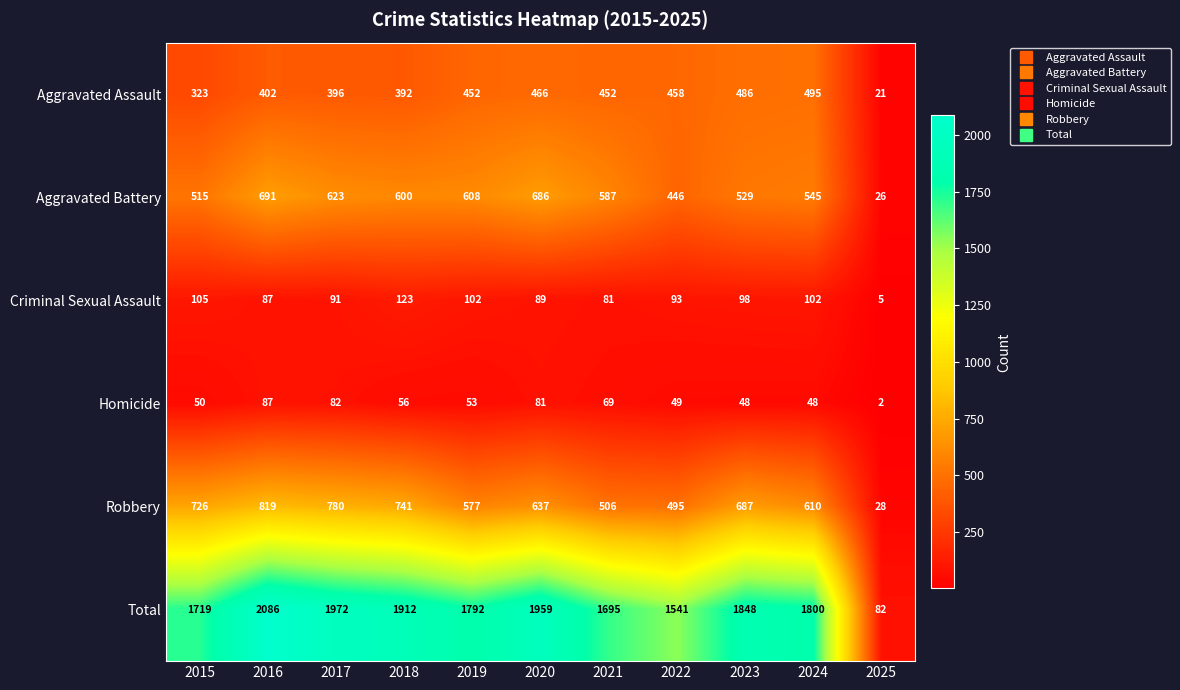

At 2020, list the series in order from largest to smallest.

Total, Aggravated Battery, Robbery, Aggravated Assault, Criminal Sexual Assault, Homicide